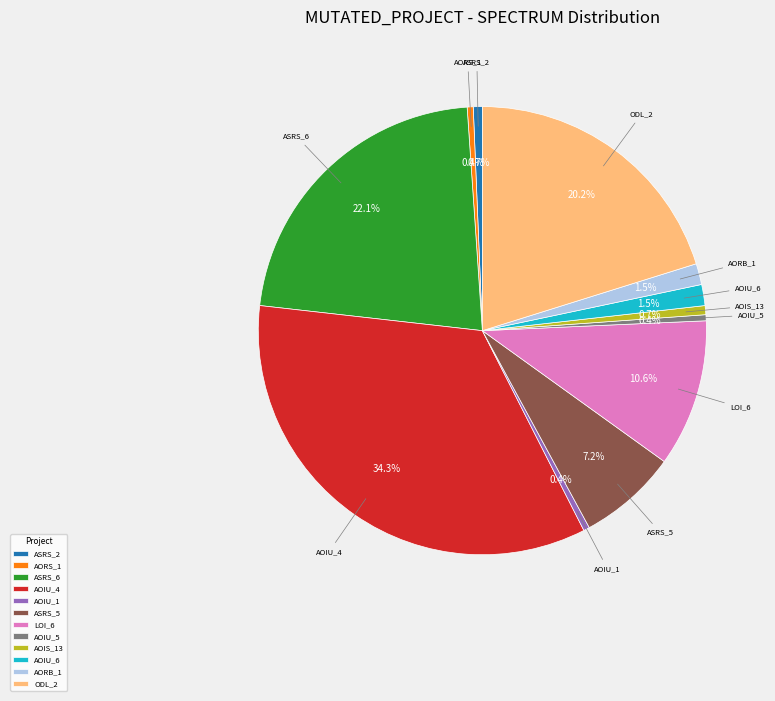

Between AOIU_6 and AOIS_13, which is larger?

AOIU_6